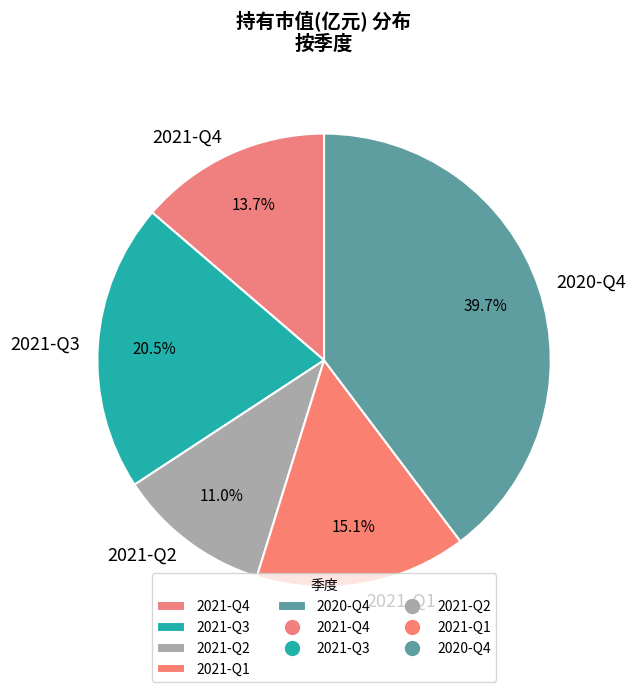

What percentage is NOT represented by 2021-Q2?

89.0%